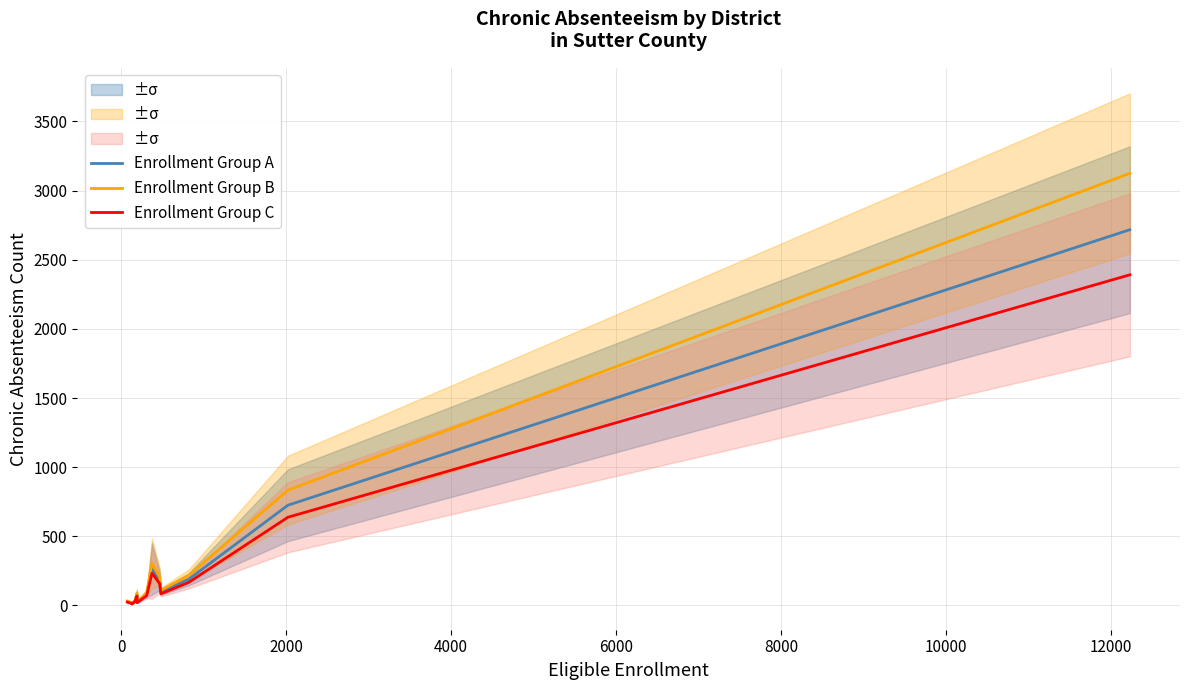

True or false: Enrollment Group C and Enrollment Group A cross at least once.

False